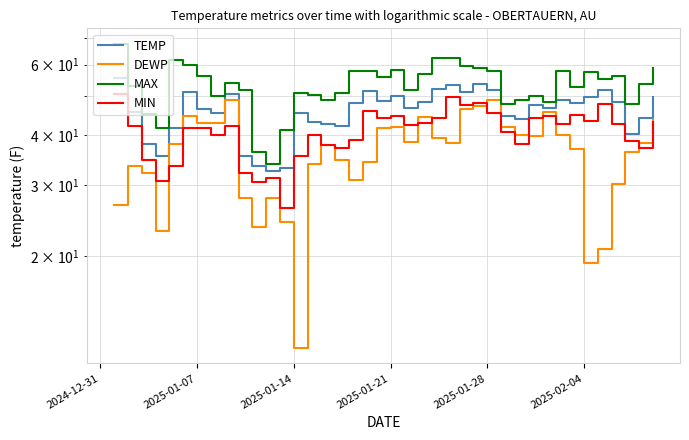

Which series has the largest total across all categories?

MAX